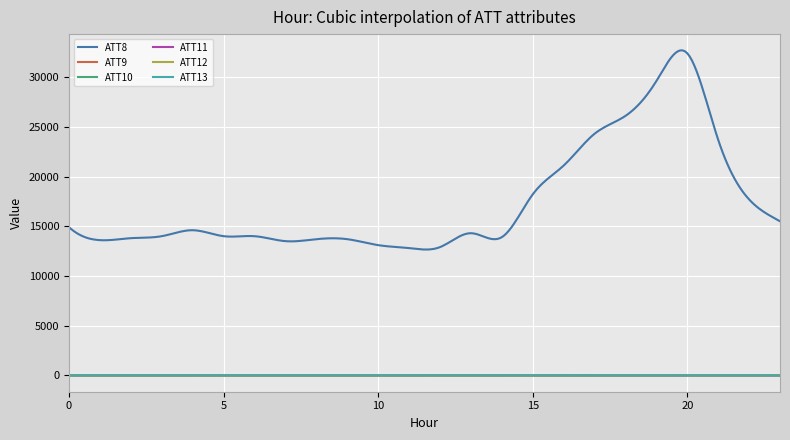

What is the maximum value shown in the chart?

32691.4